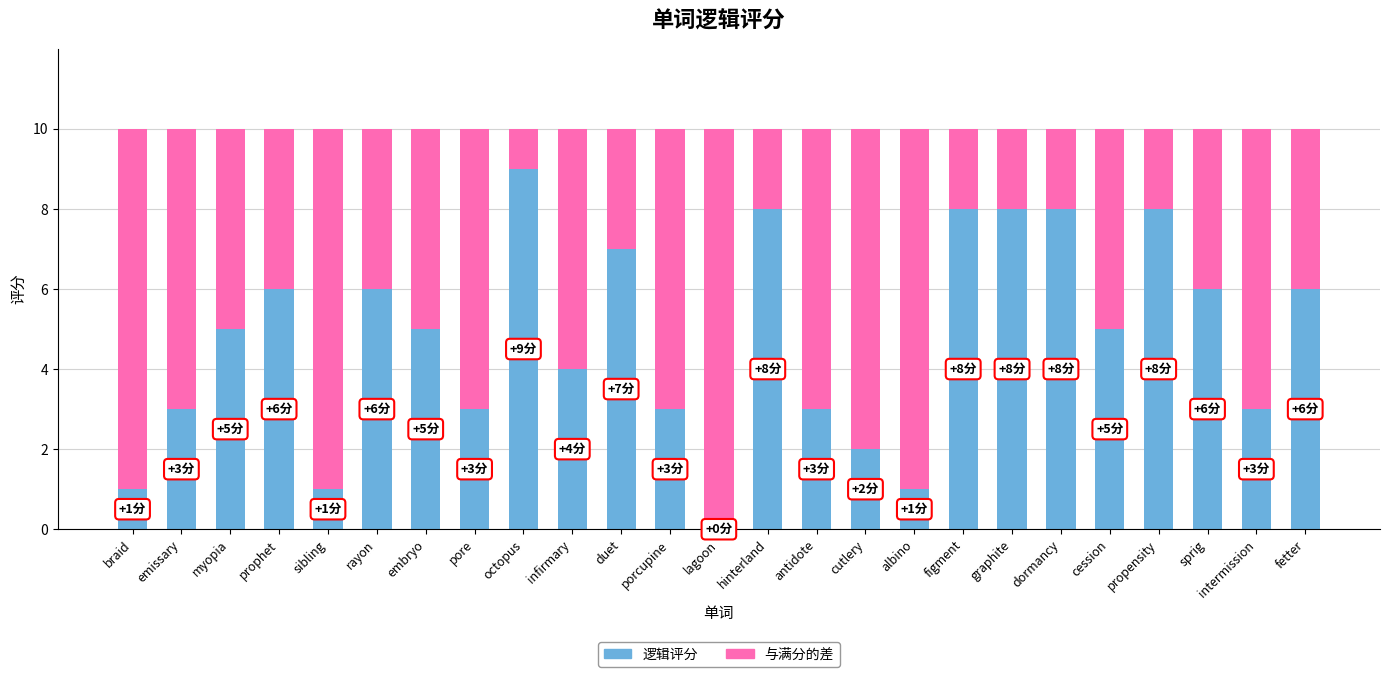

How many data points does each series have?

25